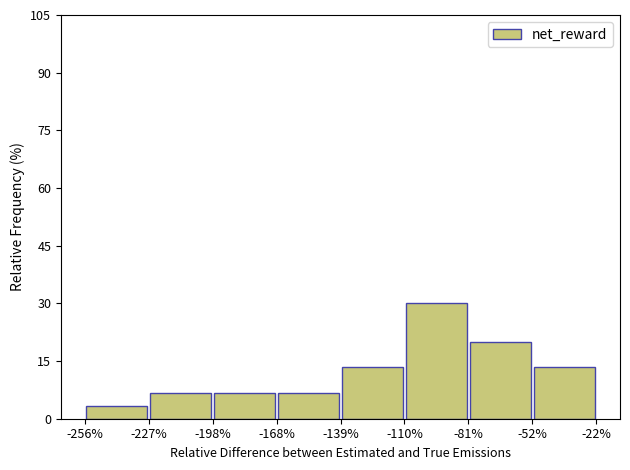

Over which range of the x-axis is the bar tallest?

-110% to -81%